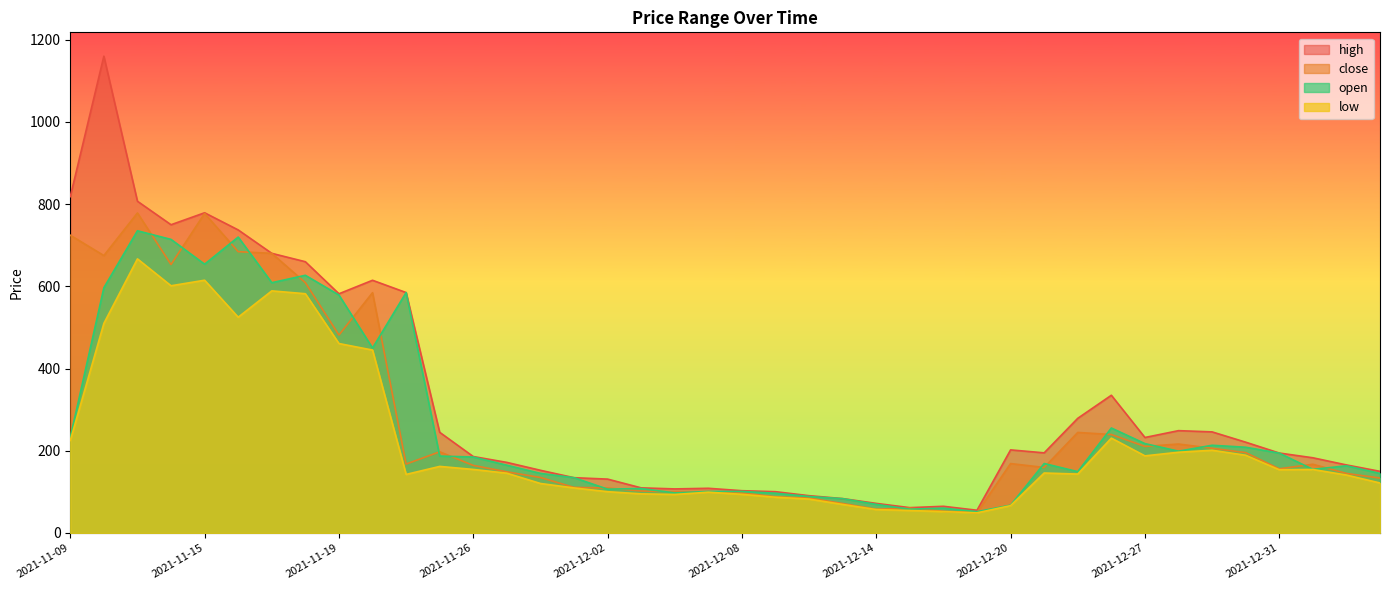

What are all the series names shown in the legend?

high, close, open, low